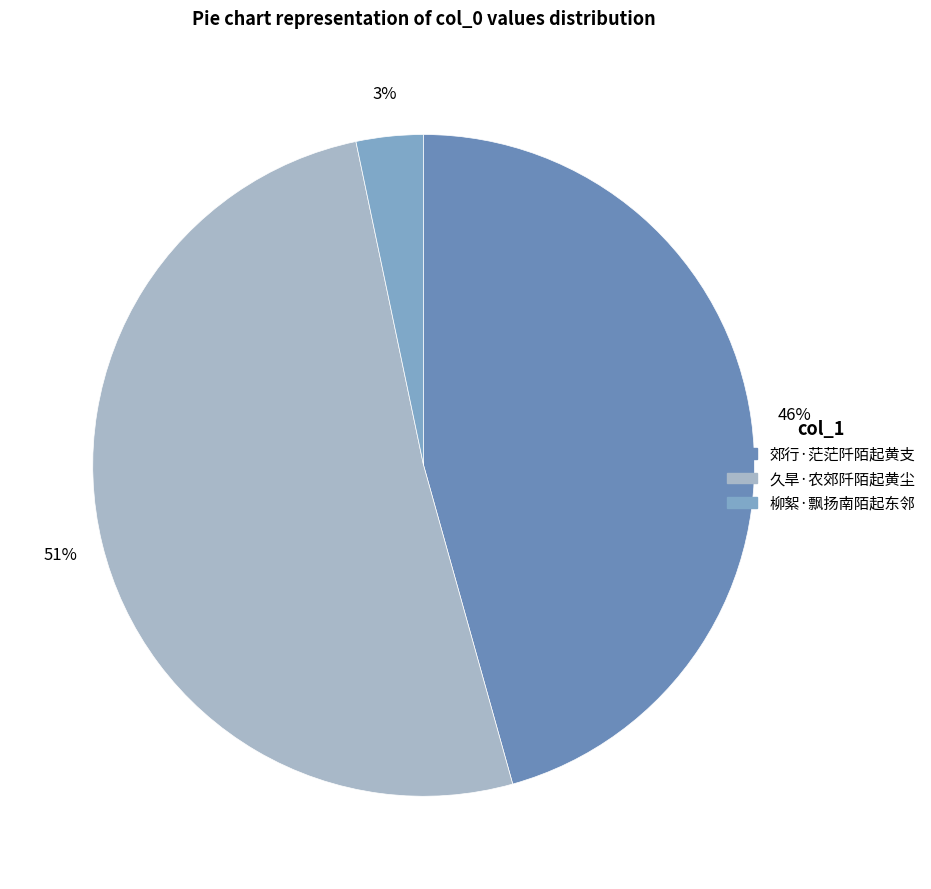

To the nearest percent, what portion does 久旱·农郊阡陌起黄尘 represent?

51%